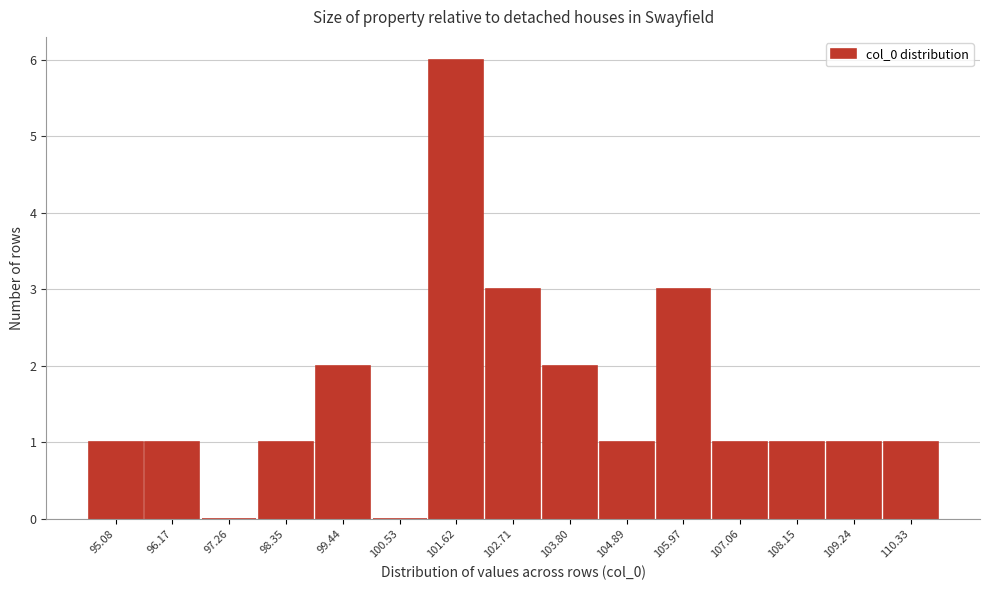

How tall is the bar that spans 108.6 to 109.8 on the x-axis? Neither the bar edges nor the heights are printed on the chart, so give them approximately, as read against the axes.

1